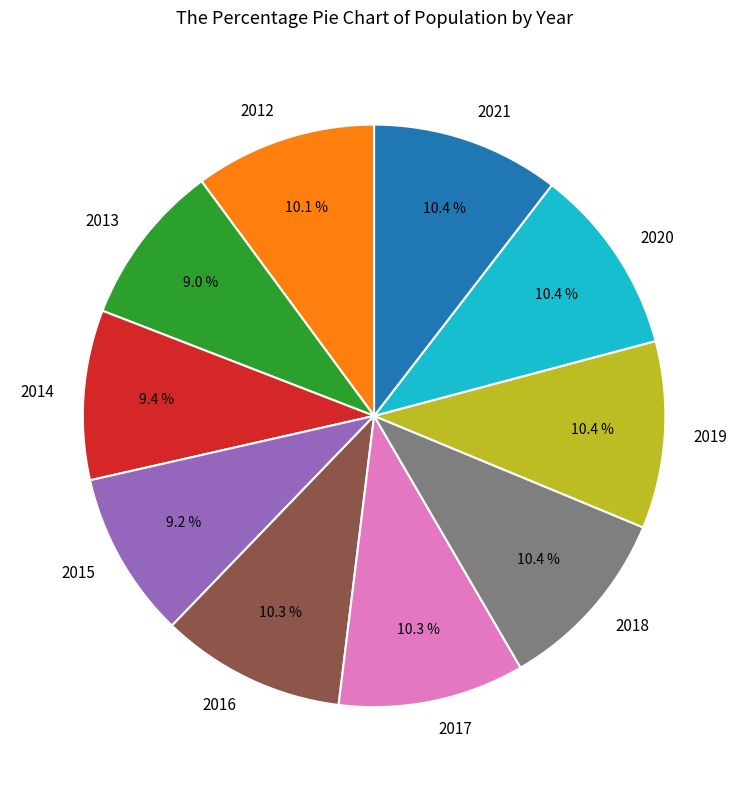

Which has a higher value, 2020 or 2013?

2020